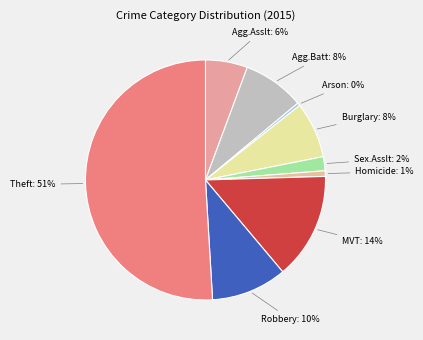

Count the number of slices in the pie.

9